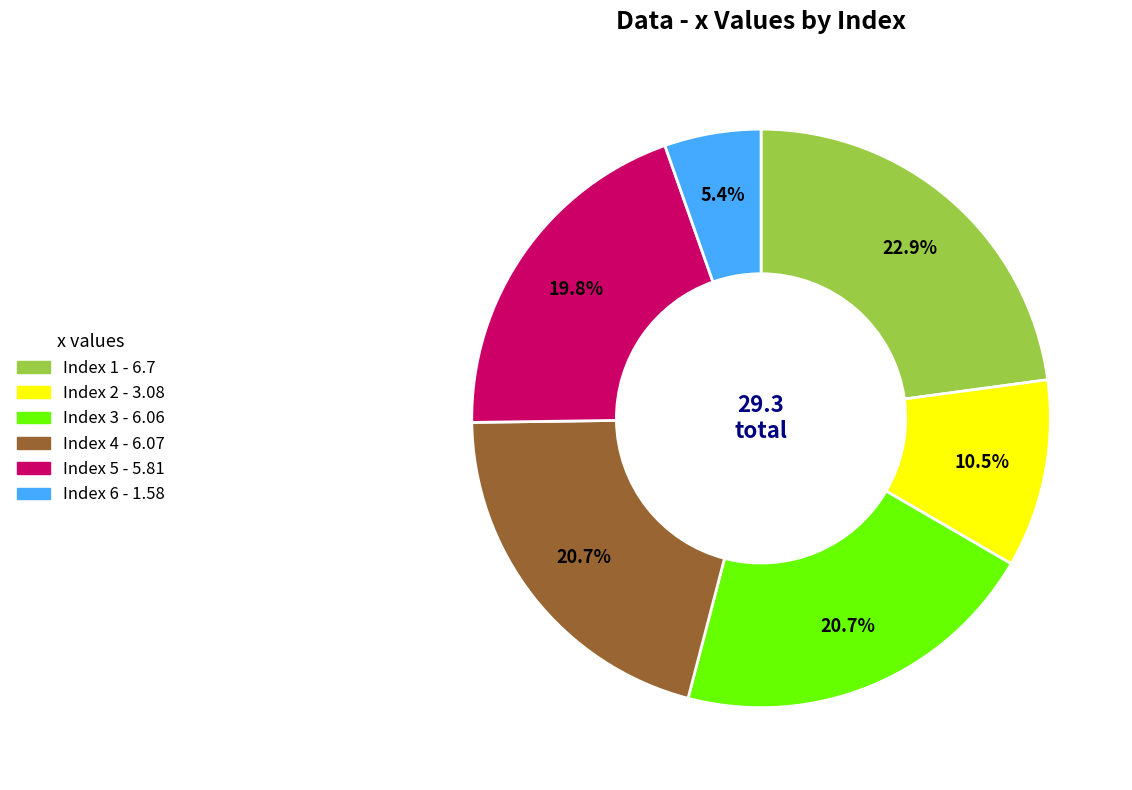

Does any single category account for the majority?

No